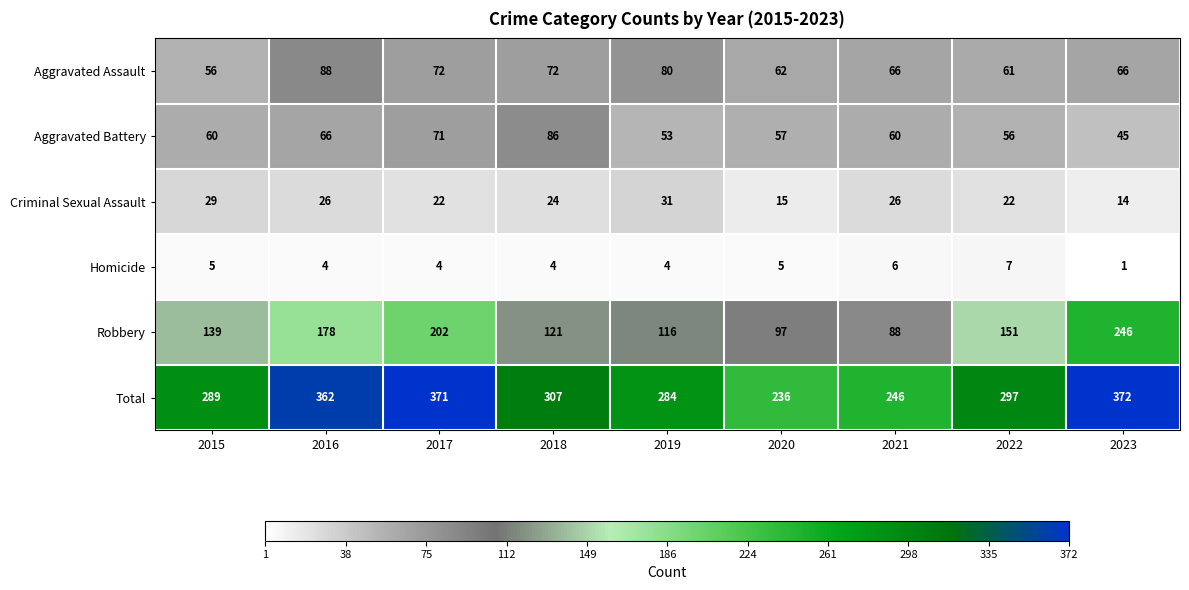

Which series has the largest range (max minus min)?

Robbery